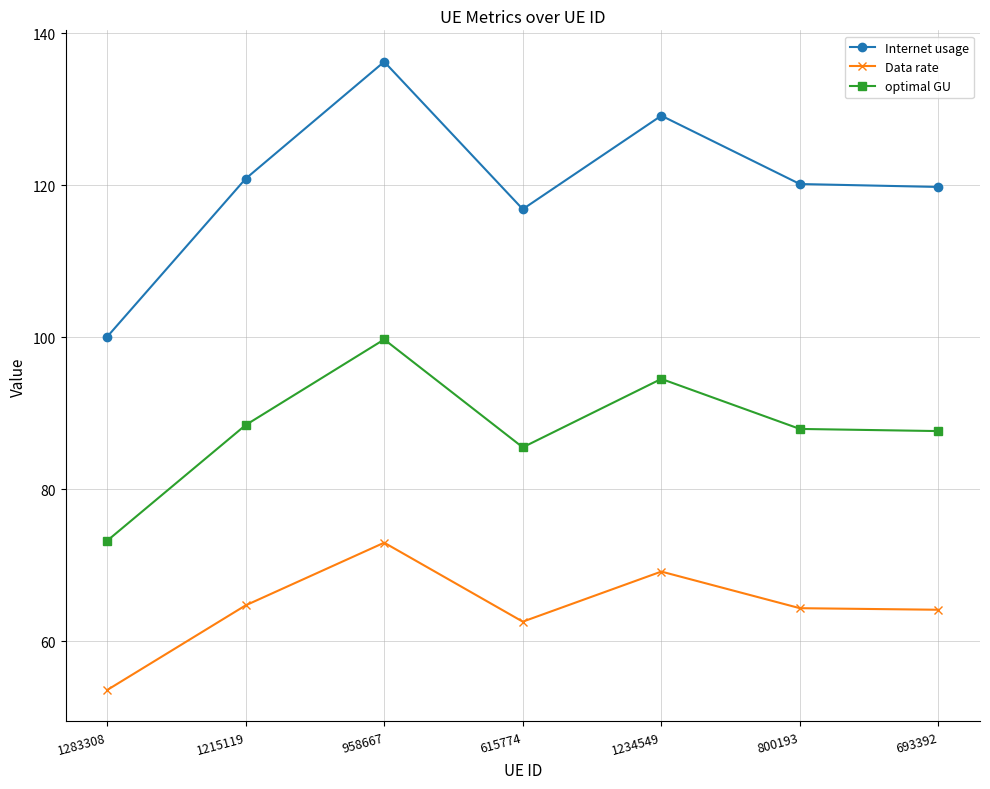

True or false: Data rate and optimal GU intersect in this chart.

False